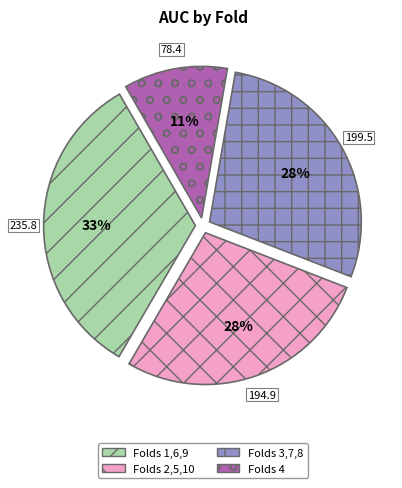

Combined, do Folds 4 and Folds 2,5,10 account for over 50%?

No